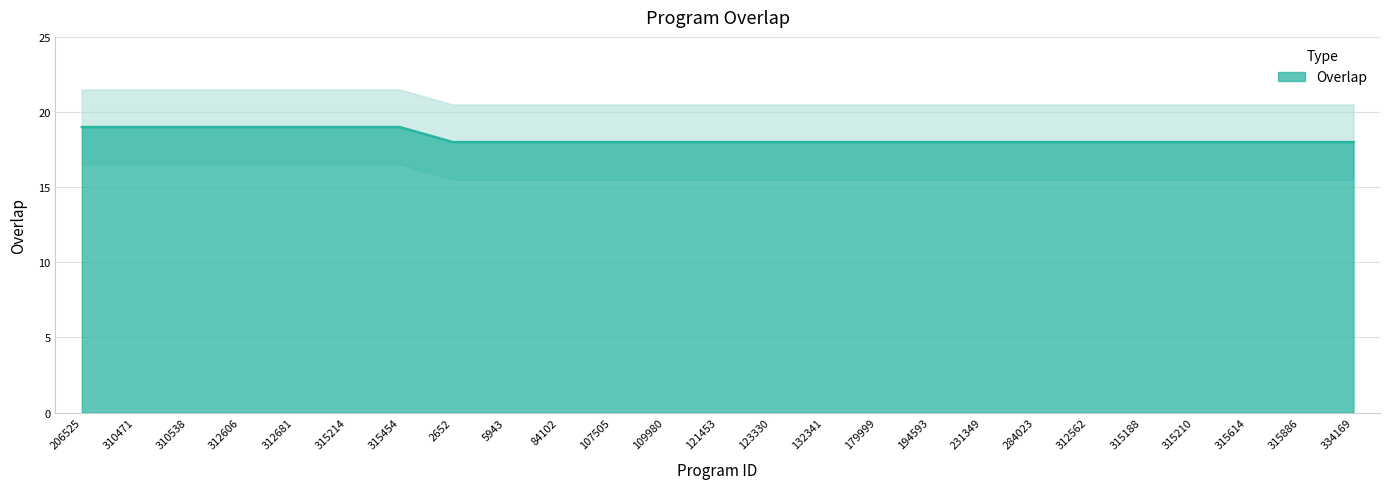

How many data points are above 18?

7